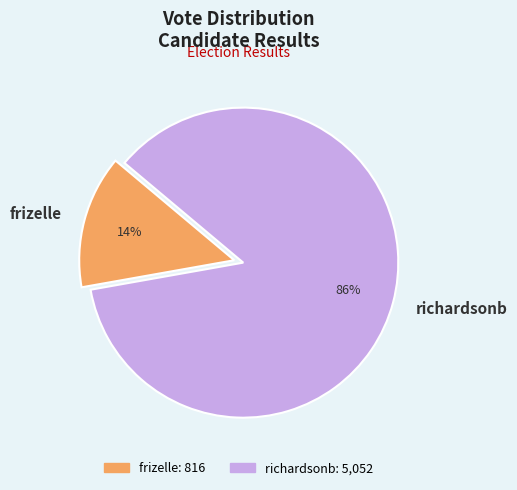

Which has a higher value, richardsonb or frizelle?

richardsonb